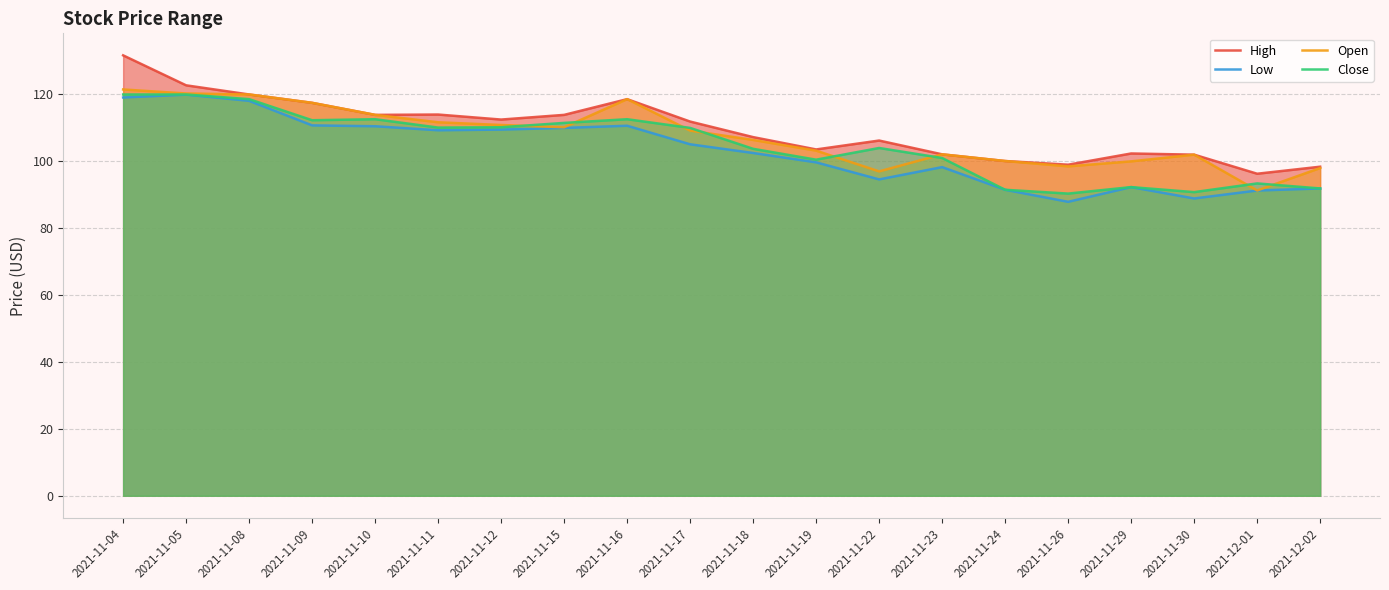

What are all the series names shown in the legend?

High, Low, Open, Close